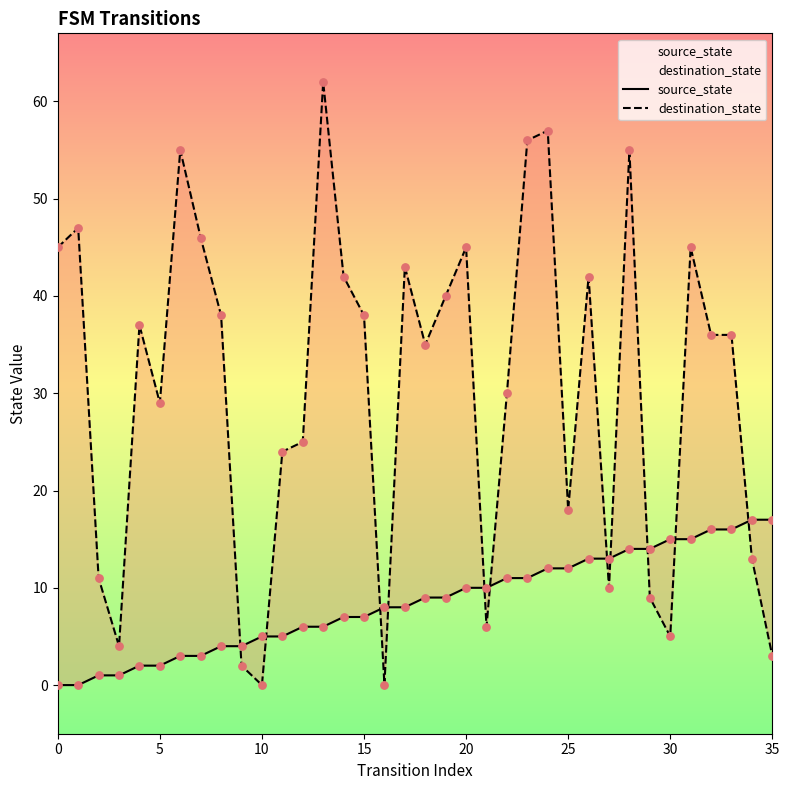

Which series reaches the minimum Y coordinate?

source_state